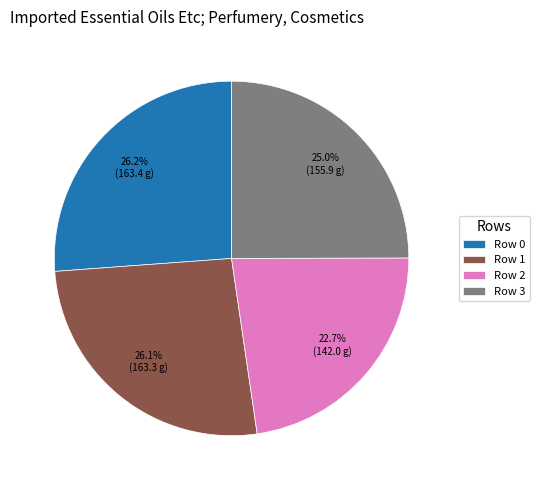

How many slices are in this pie chart?

4